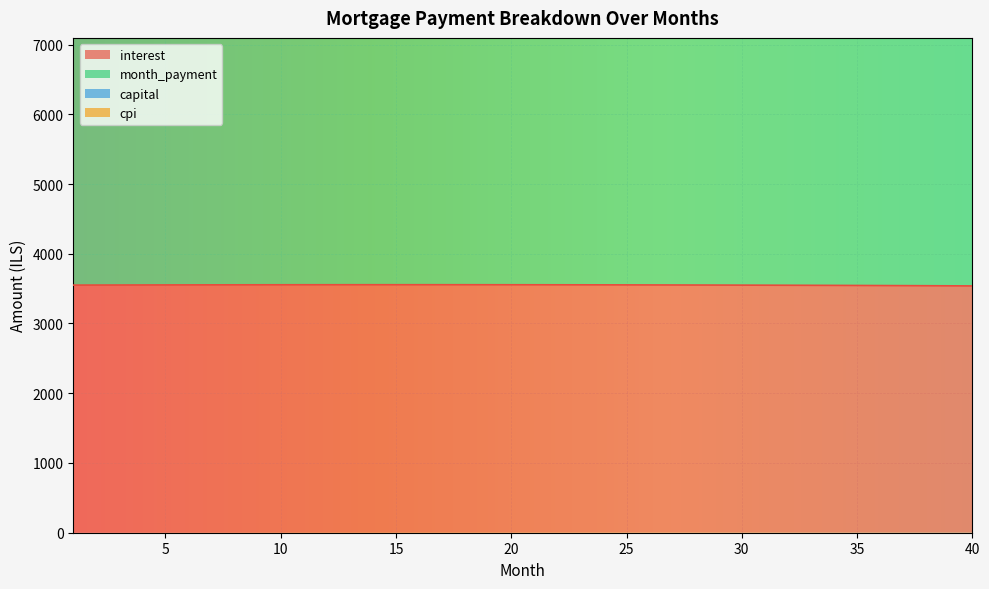

What is the minimum value for interest?

3538.7